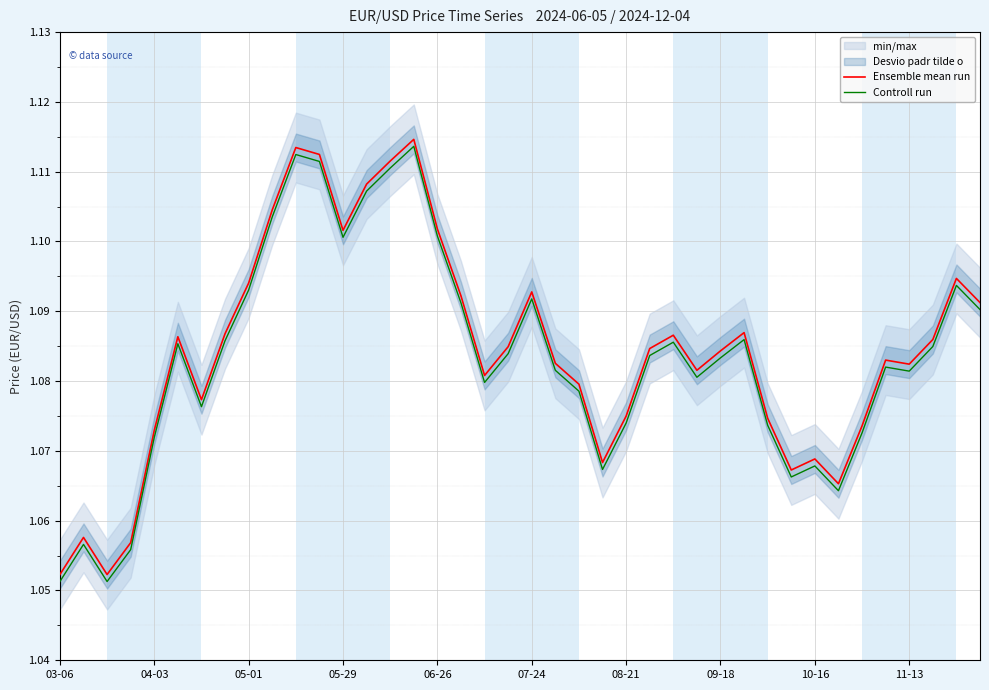

Which series has the widest spread of values?

Ensemble mean run